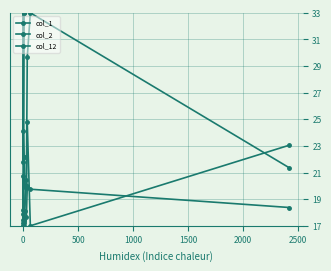

Is it true that col_12 equals 10.7 at 0?

False